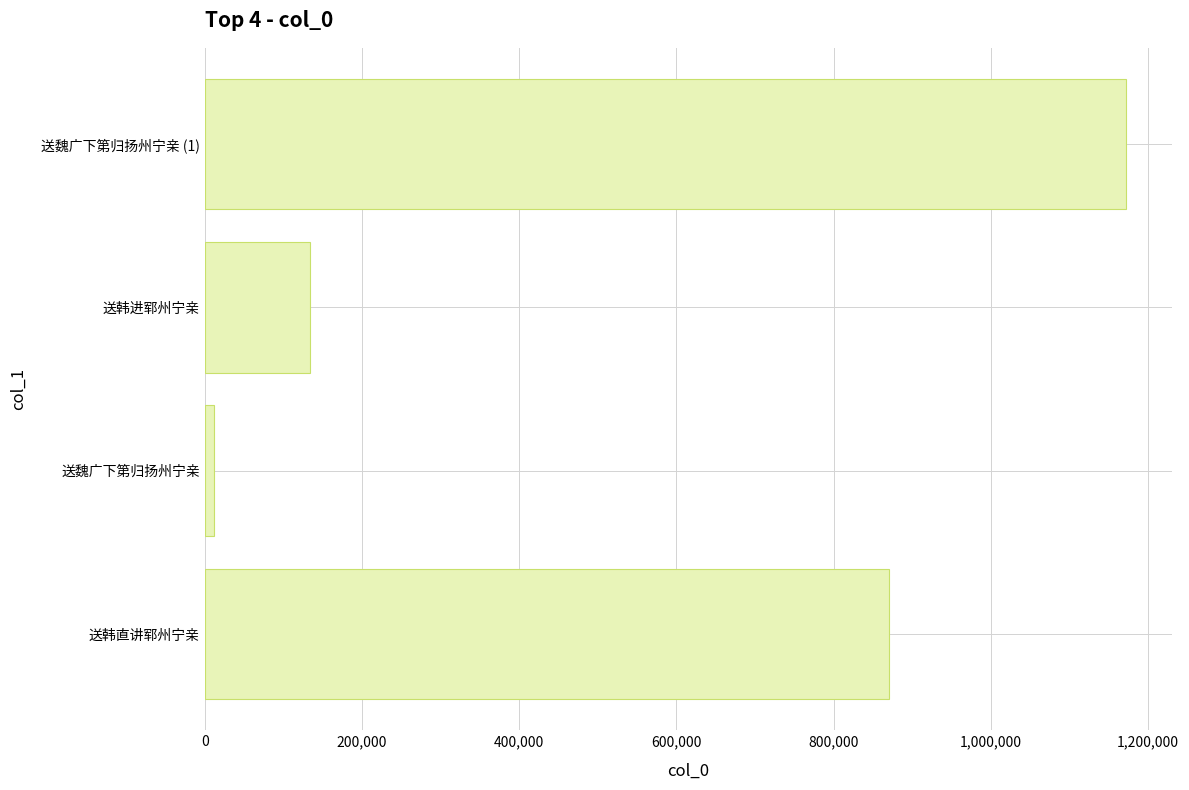

Reading bottom to top, extract all data points from this chart.

869906	11872	134085	1172254